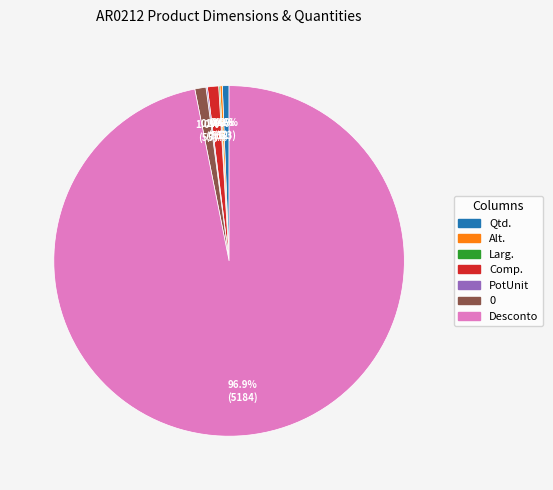

Combined, do Qtd. and Comp. account for over 50%?

No